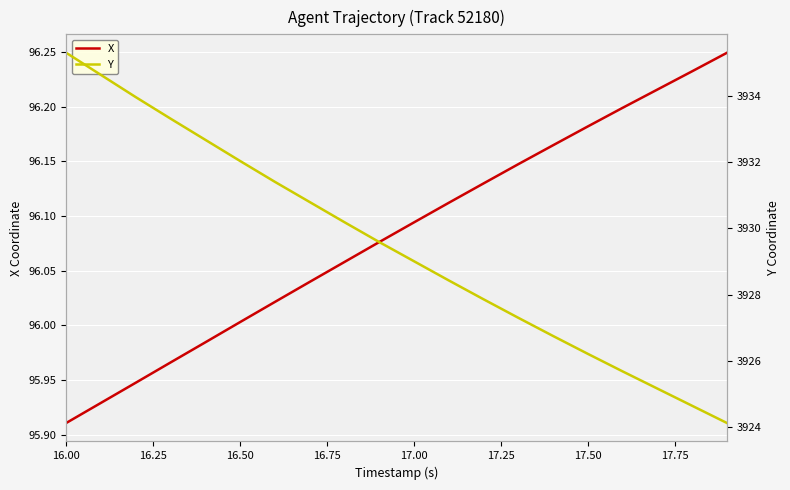

Which category has the highest value across all series?

16.00